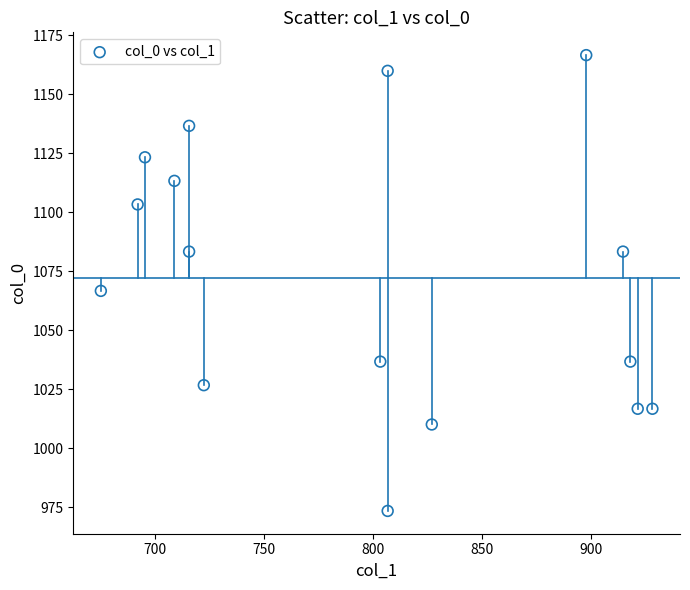

What is the range of Y values (max minus min)?

193.3